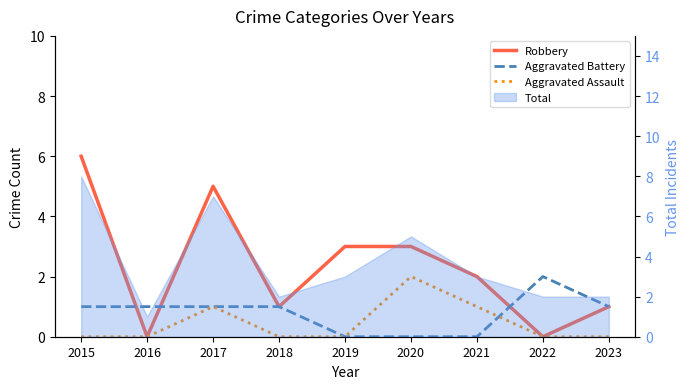

Reading left to right, what are all the values shown in this chart?

Robbery: 6	0	5	1	3	3	2	0	1
Aggravated Battery: 1	1	1	1	0	0	0	2	1
Aggravated Assault: 0	0	1	0	0	2	1	0	0